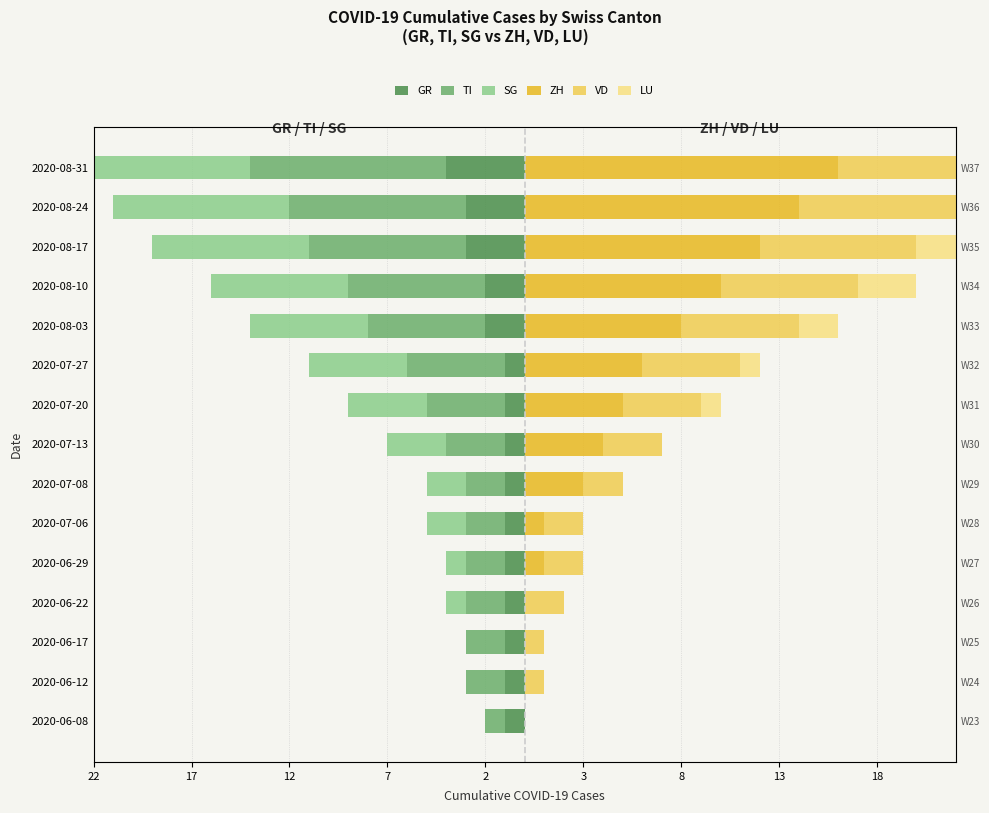

Count the LU values in the range 0 to 3.

12